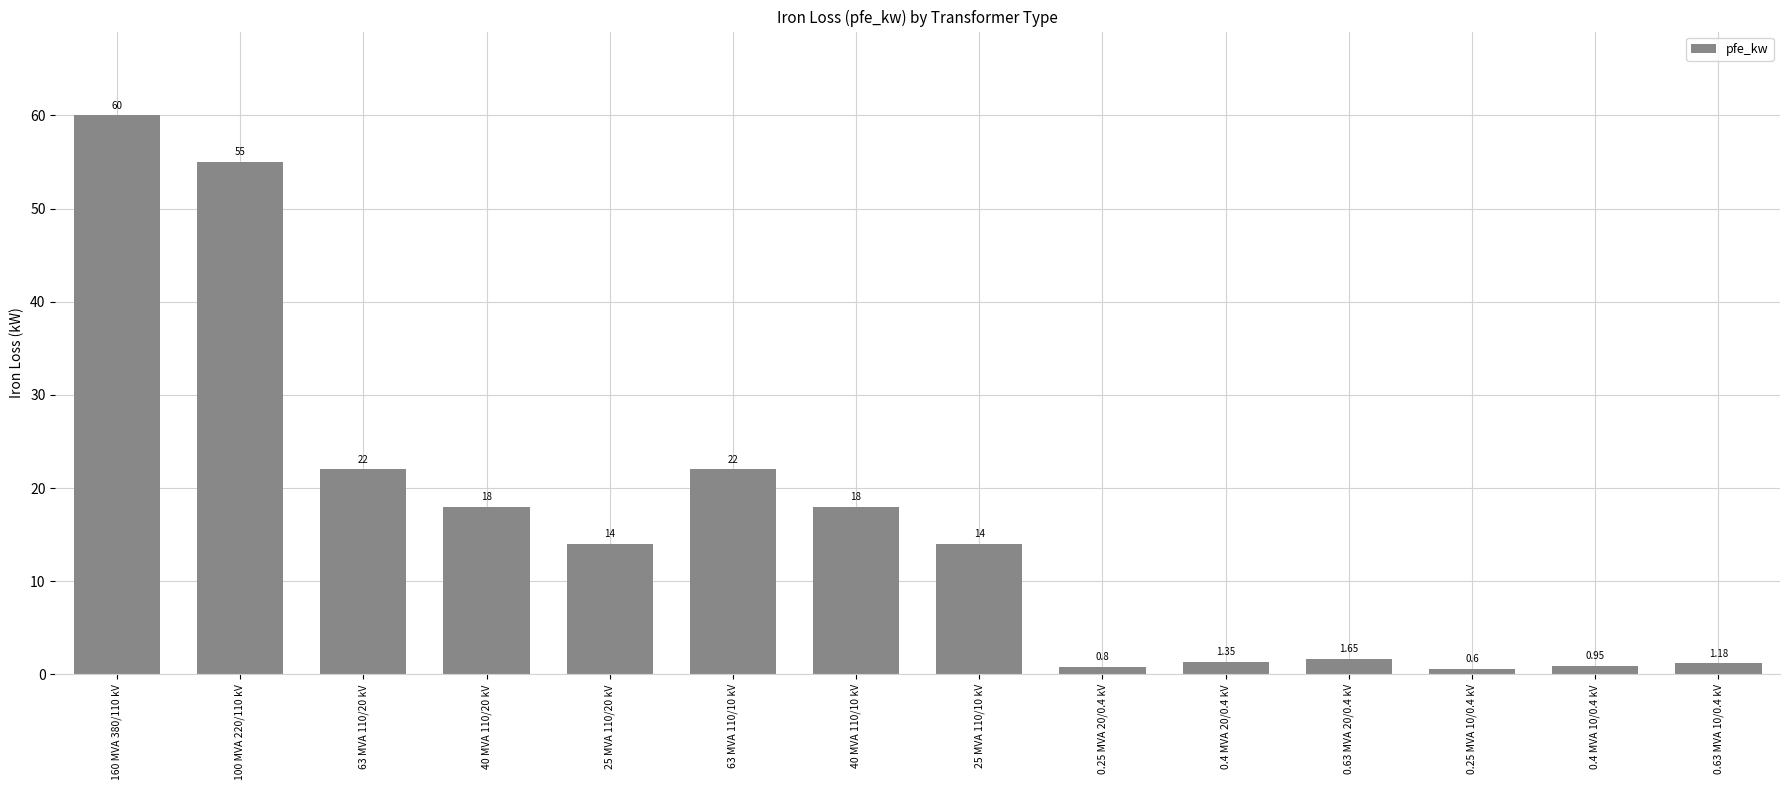

Which has a higher value, 63 MVA 110/10 kV or 0.63 MVA 10/0.4 kV?

63 MVA 110/10 kV